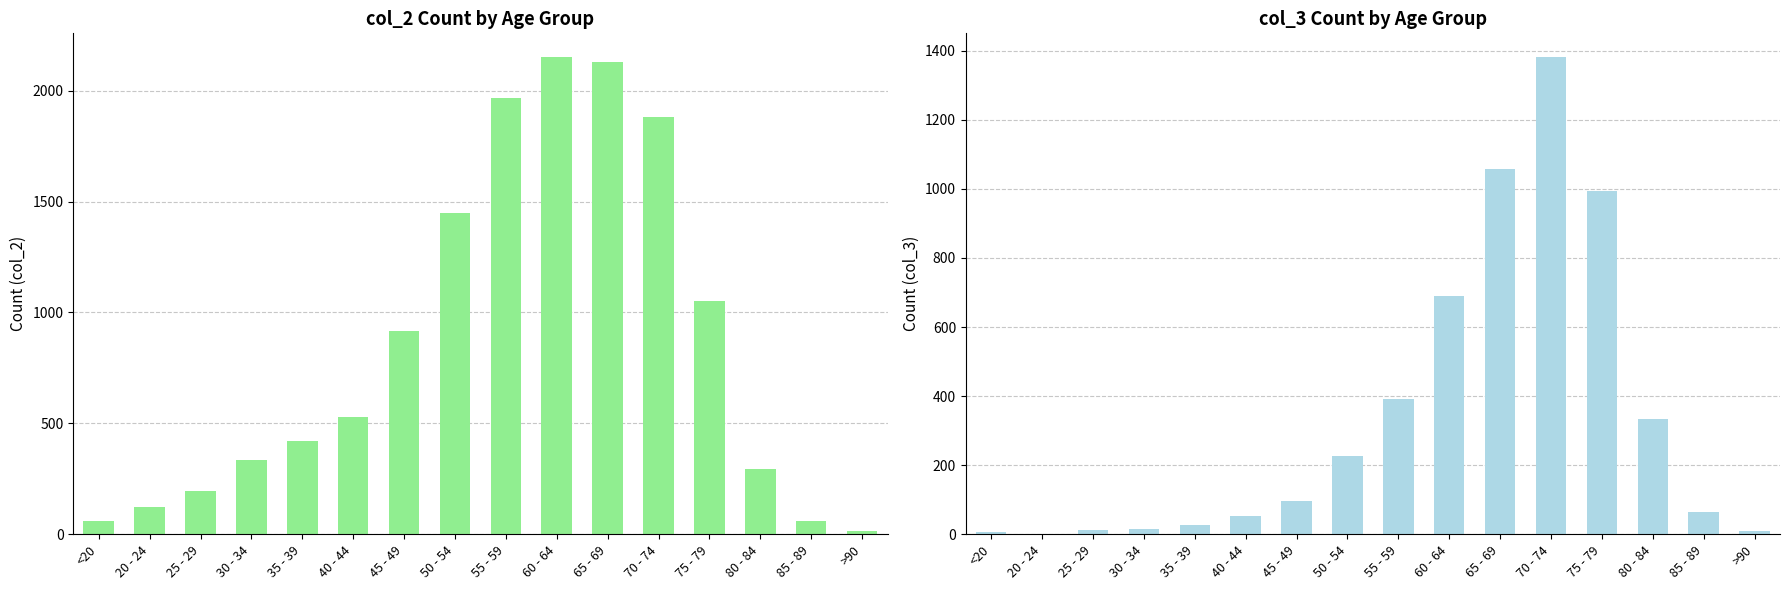

Which series has the widest spread of values?

col_2